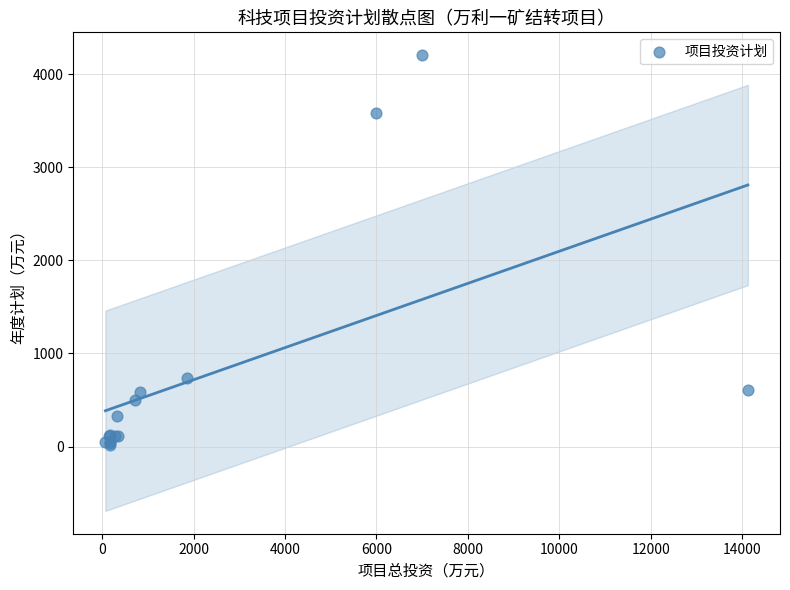

What Y value in the scatter plot is closest to 2110?

740.0